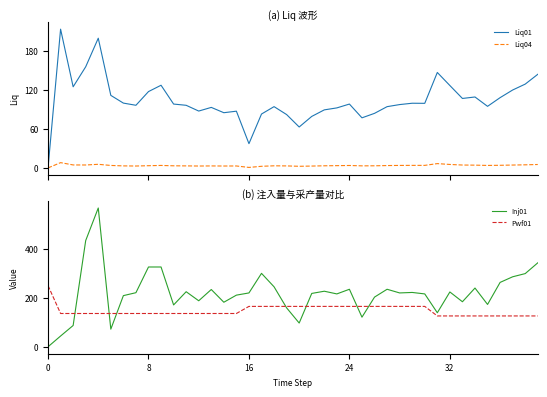

Does the chart display data point markers on the line(s)?

No